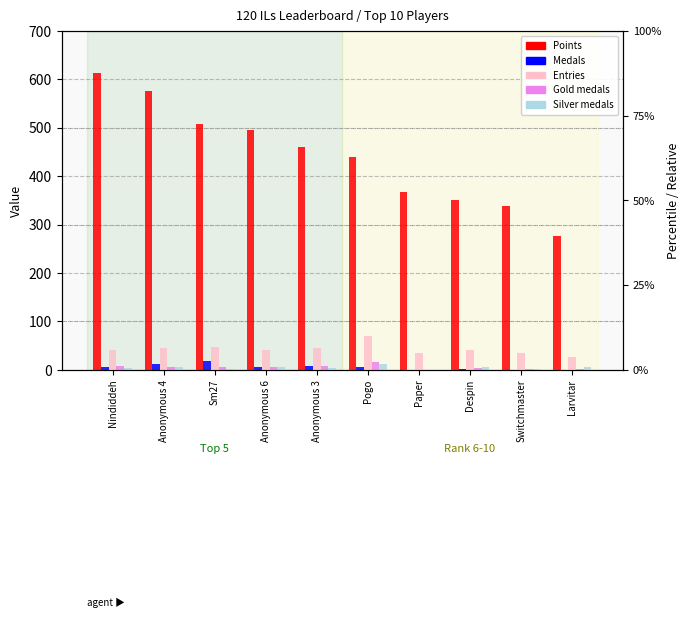

At how many categories does at least one series exceed 141?

10